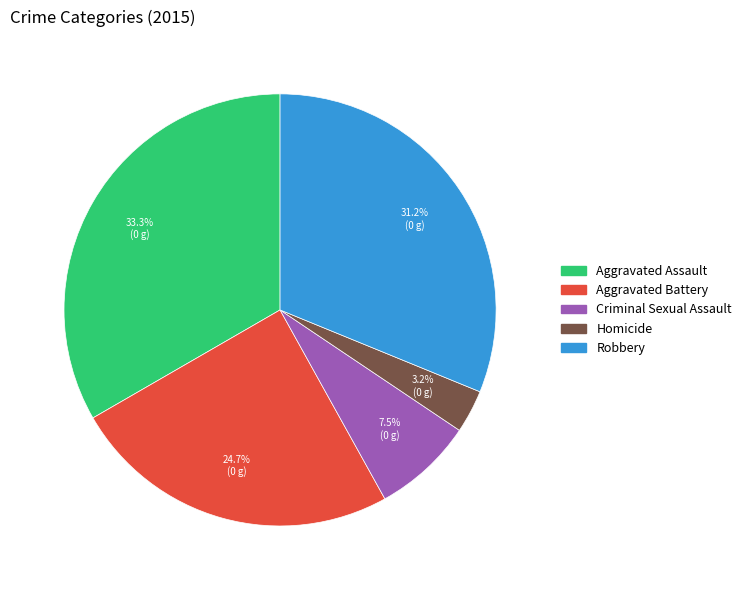

Is Aggravated Assault the majority of the pie?

No